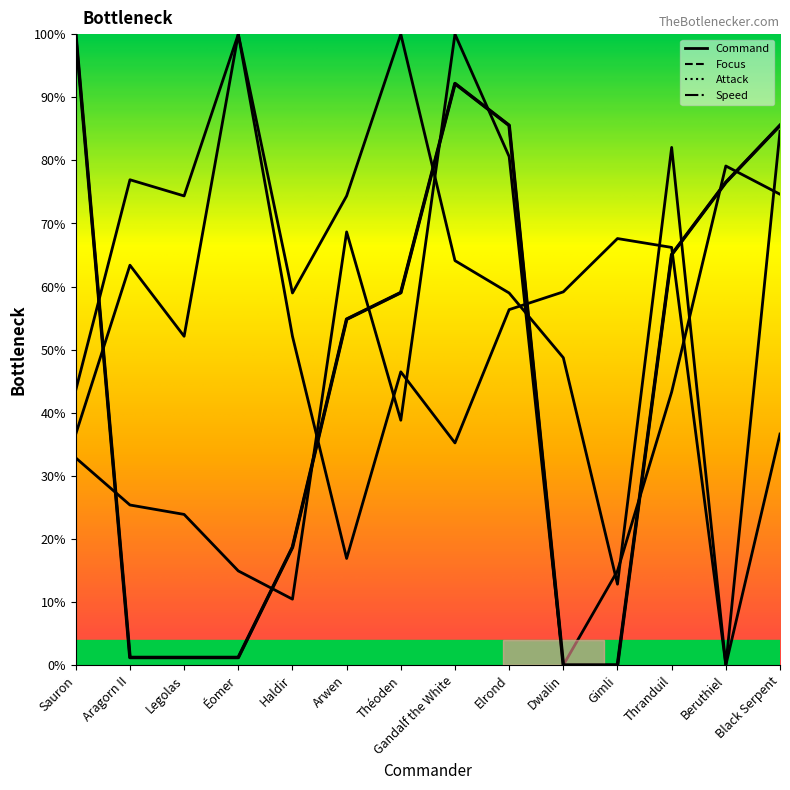

Where is the first local minimum for Speed?

Legolas